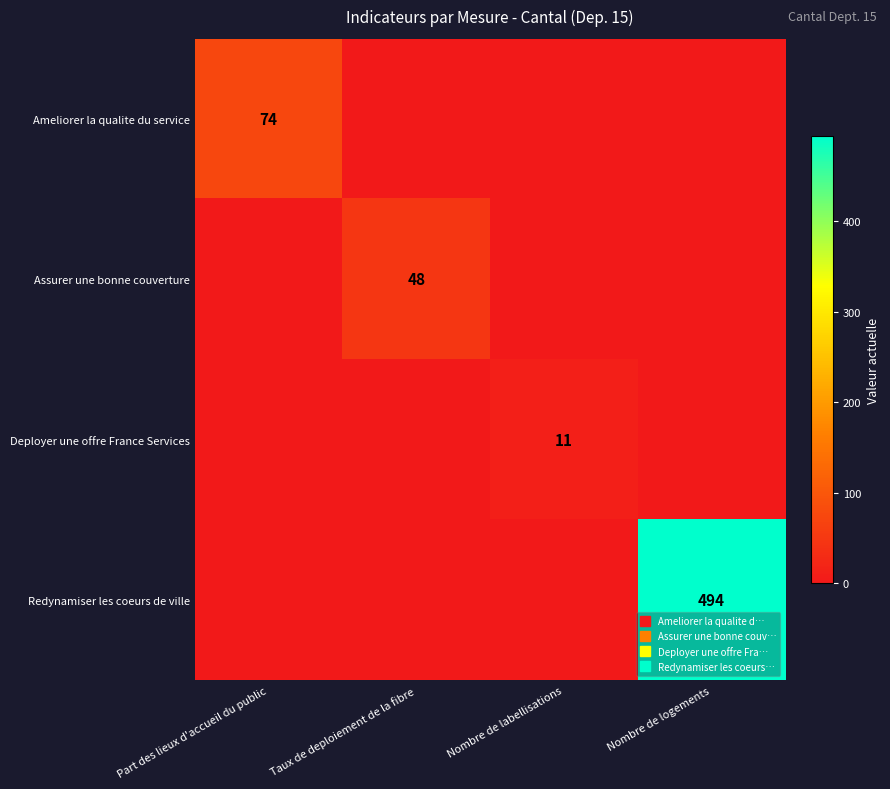

Where is Ameliorer la qualite du service nearest to the value 37?

Part des lieux d'accueil du public